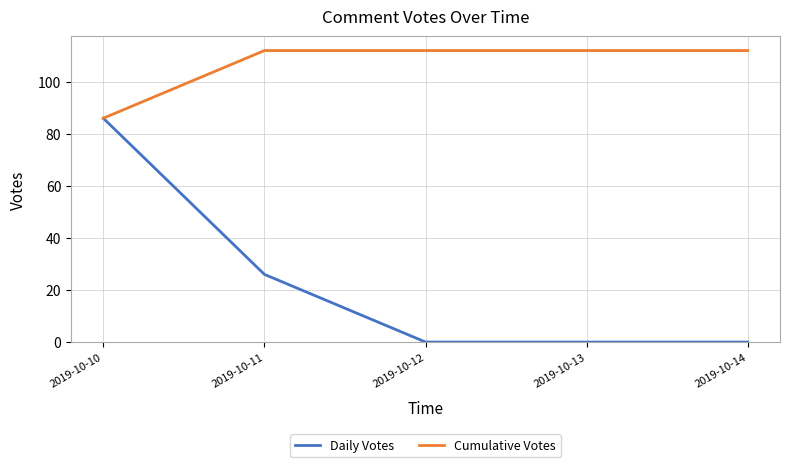

Rank the series at 2019-10-14 from highest to lowest value.

Cumulative Votes, Daily Votes